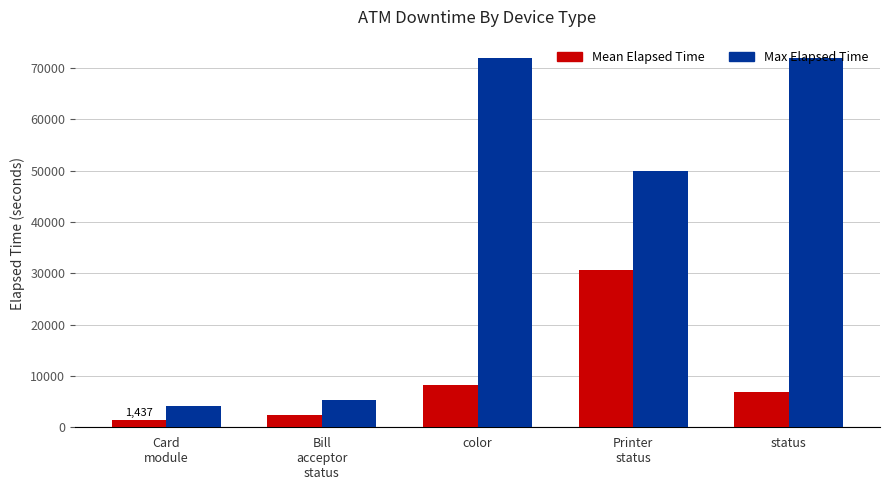

At which label does Max Elapsed Time first exceed 49958?

color